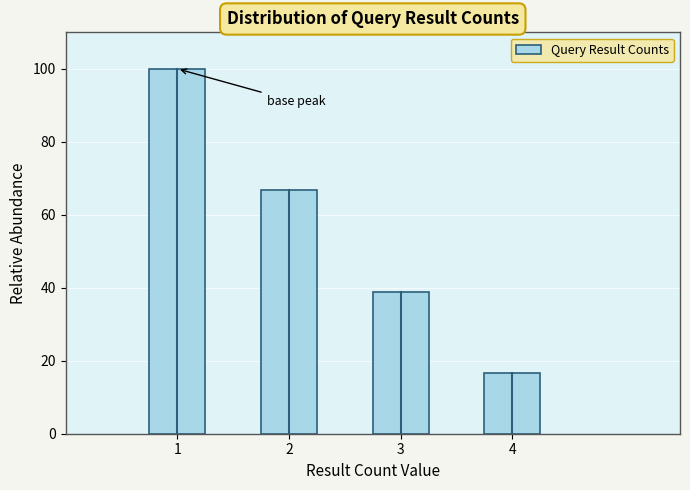

Reading left to right, extract all data points from this chart.

1=100.0	2=66.7	3=38.9	4=16.7